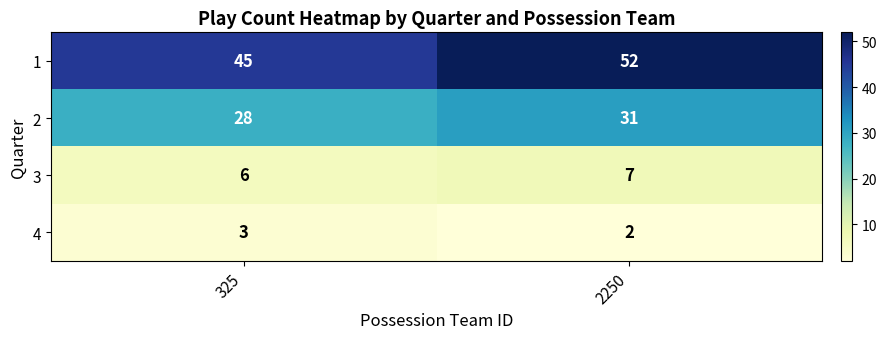

Reading left to right, transcribe all the data shown in this chart.

1: 45	52
2: 28	31
3: 6	7
4: 3	2